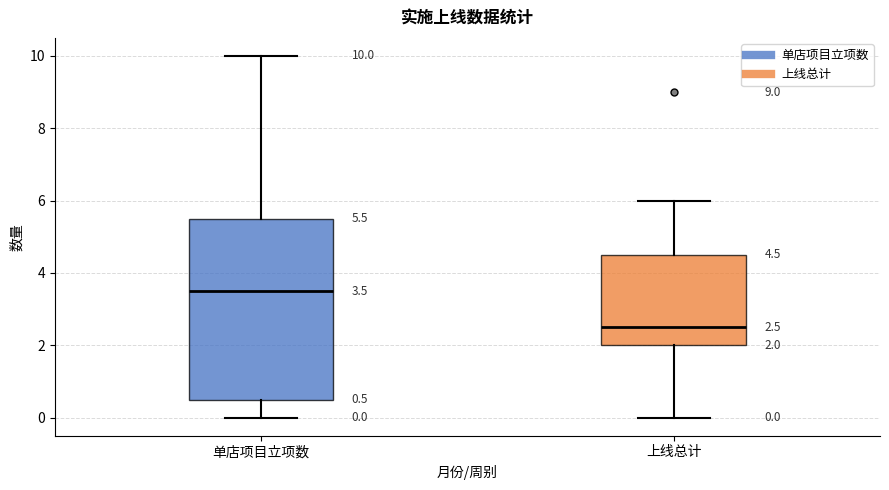

Comparing the boxes themselves (not the whiskers), which one is the tallest?

单店项目立项数